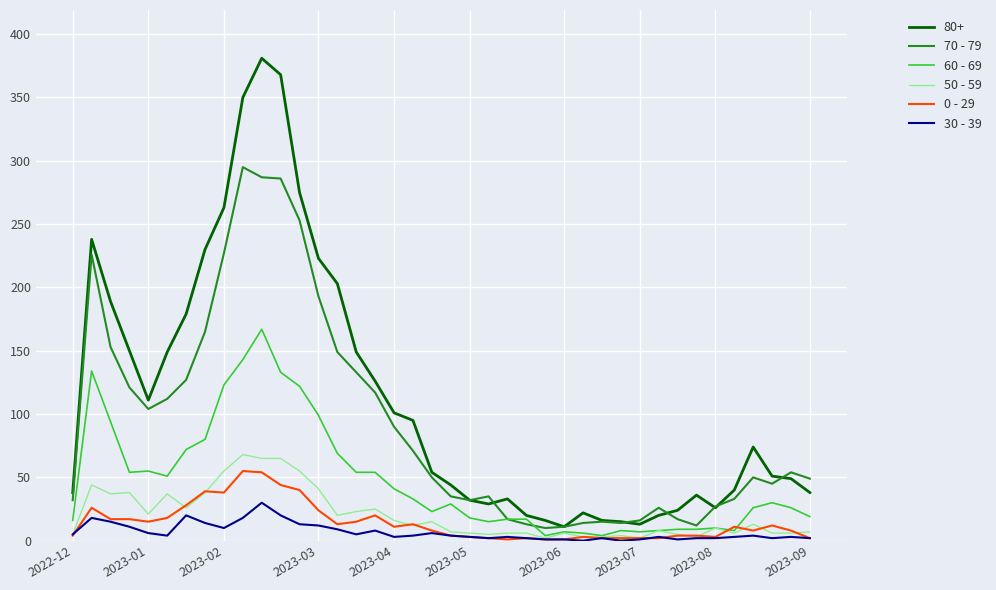

How many lines are shown in the chart?

6